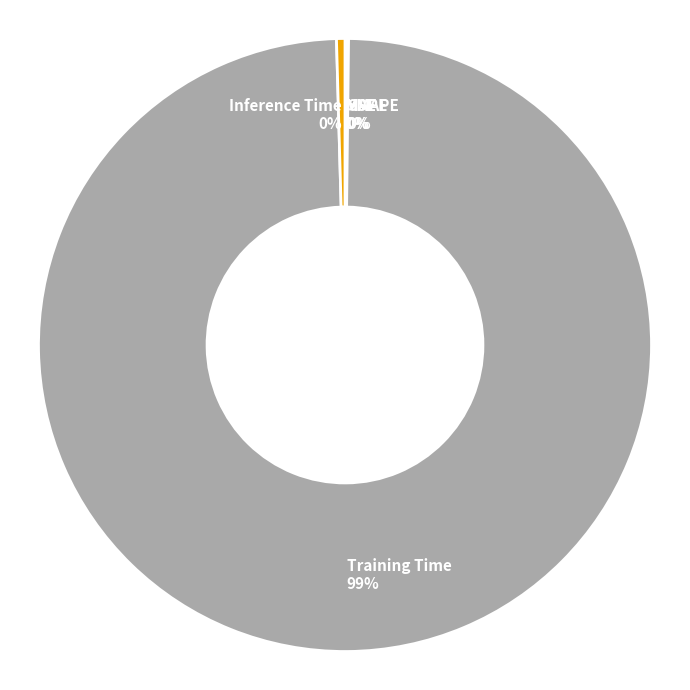

What is the majority slice?

Training Time